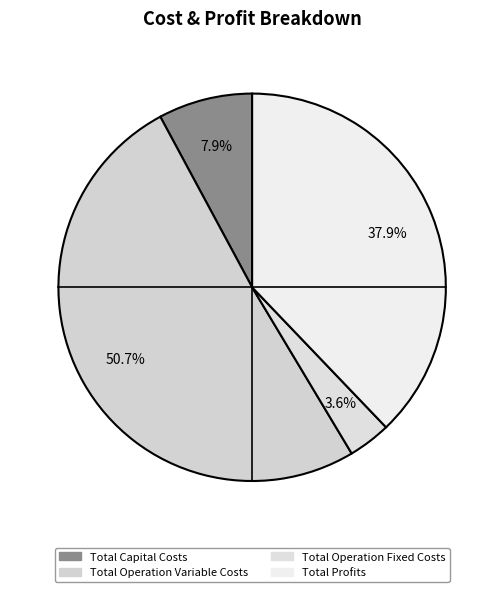

Count the number of slices in the pie.

4